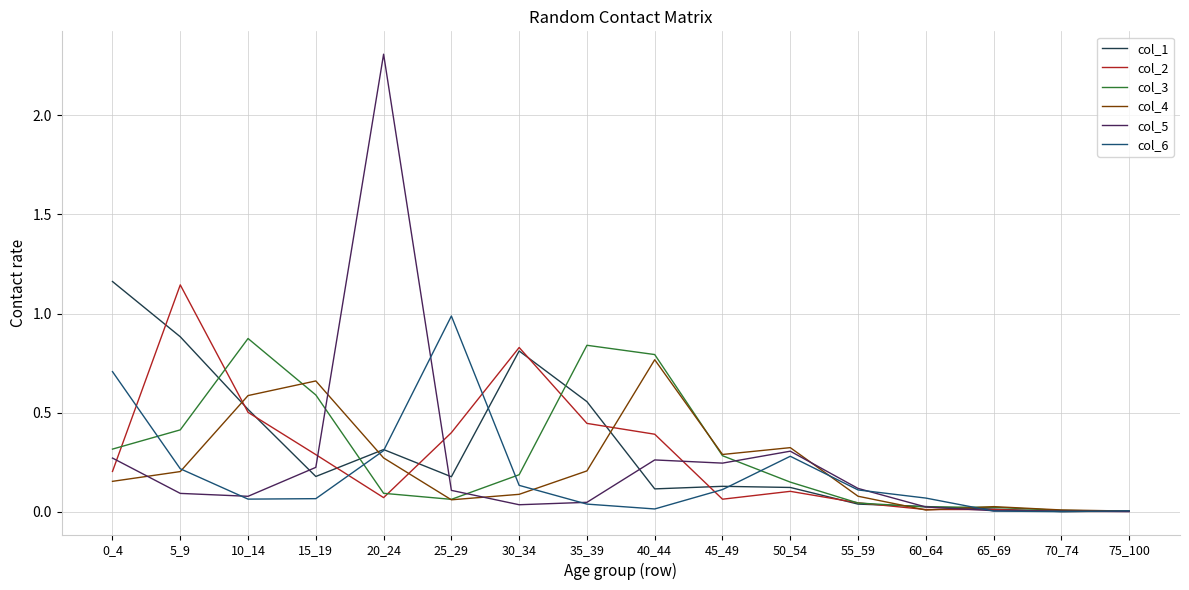

What is the greatest value displayed?

2.3